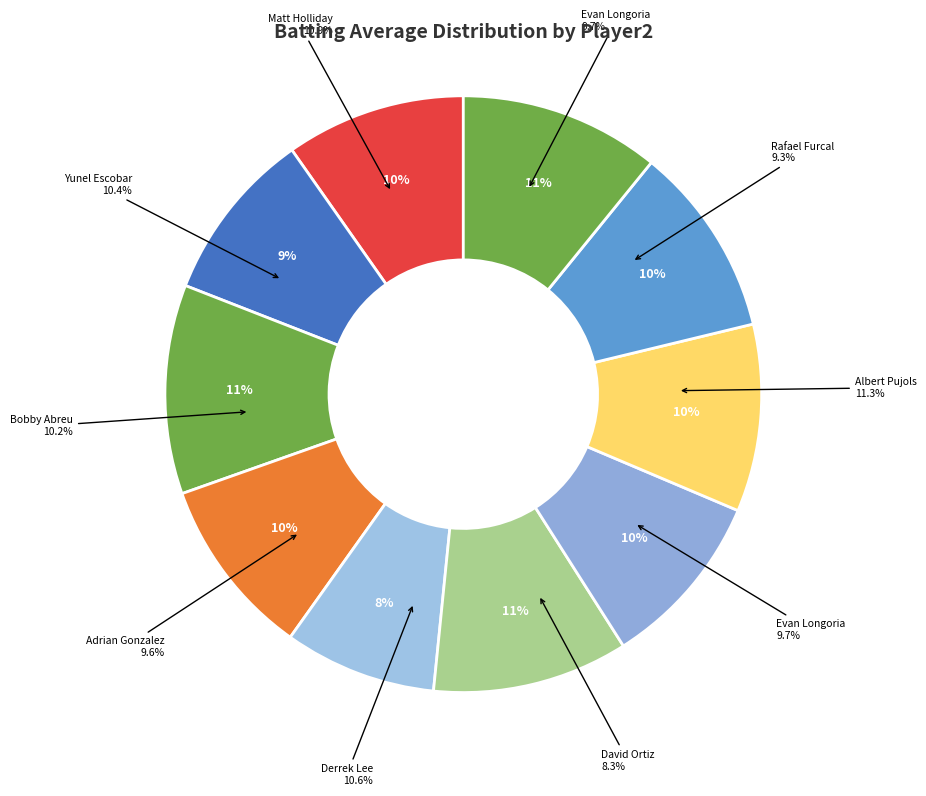

Does Derrek Lee represent more than half of the total?

No